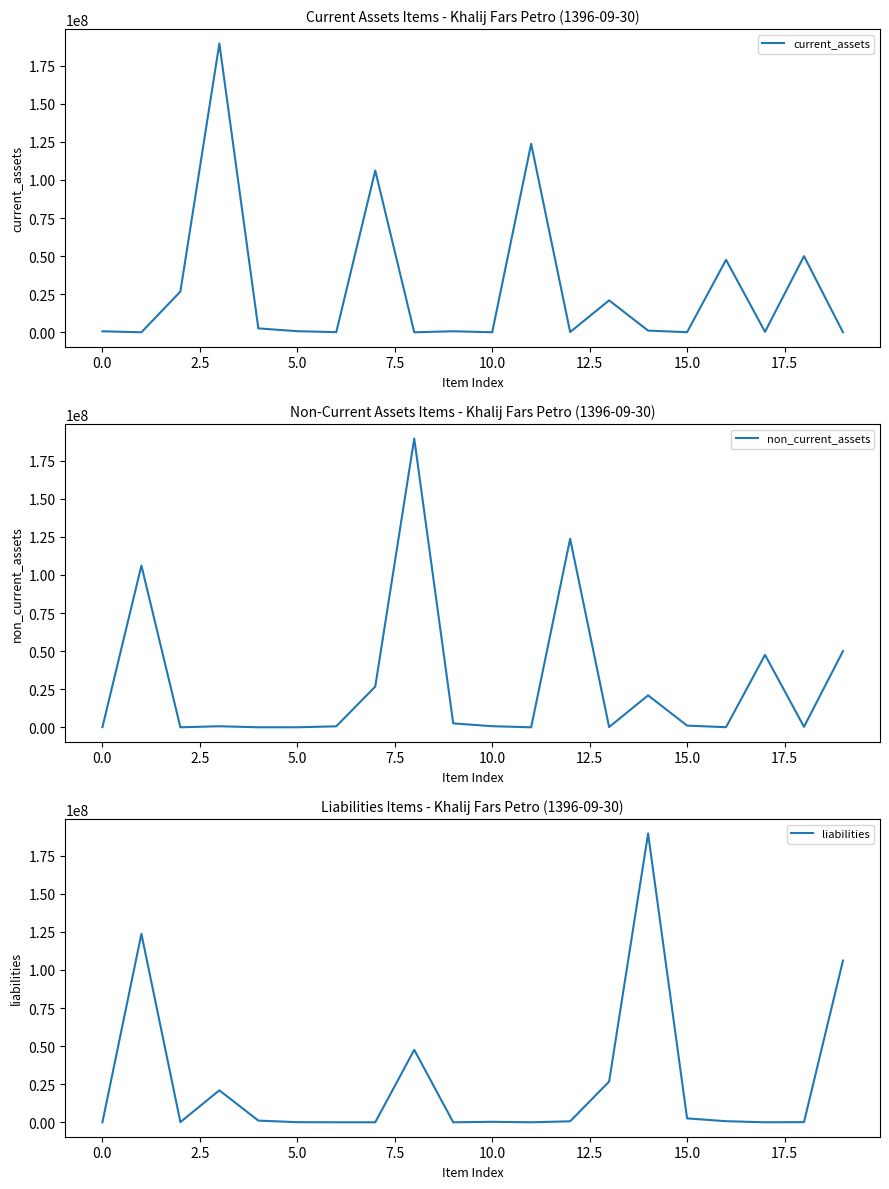

What is the highest value of the current_assets series?

189603267